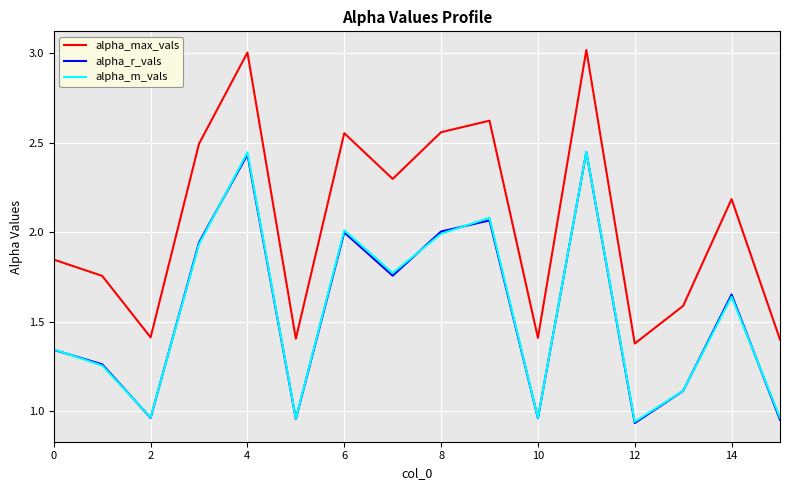

True or false: alpha_max_vals and alpha_m_vals cross at least once.

False